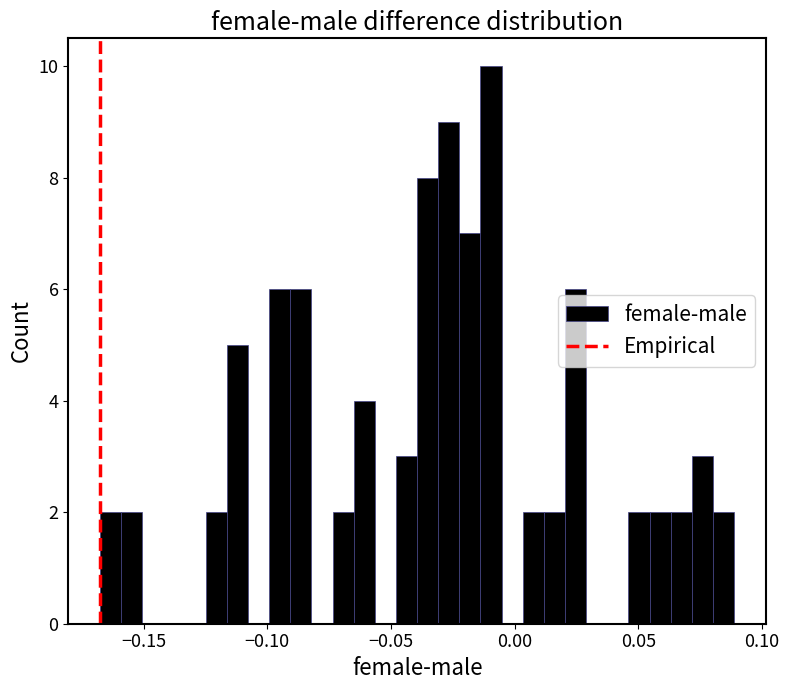

Around what value on the x-axis is the tallest bar? Give the approximate position of its centre, as read against the axis.

-0.010